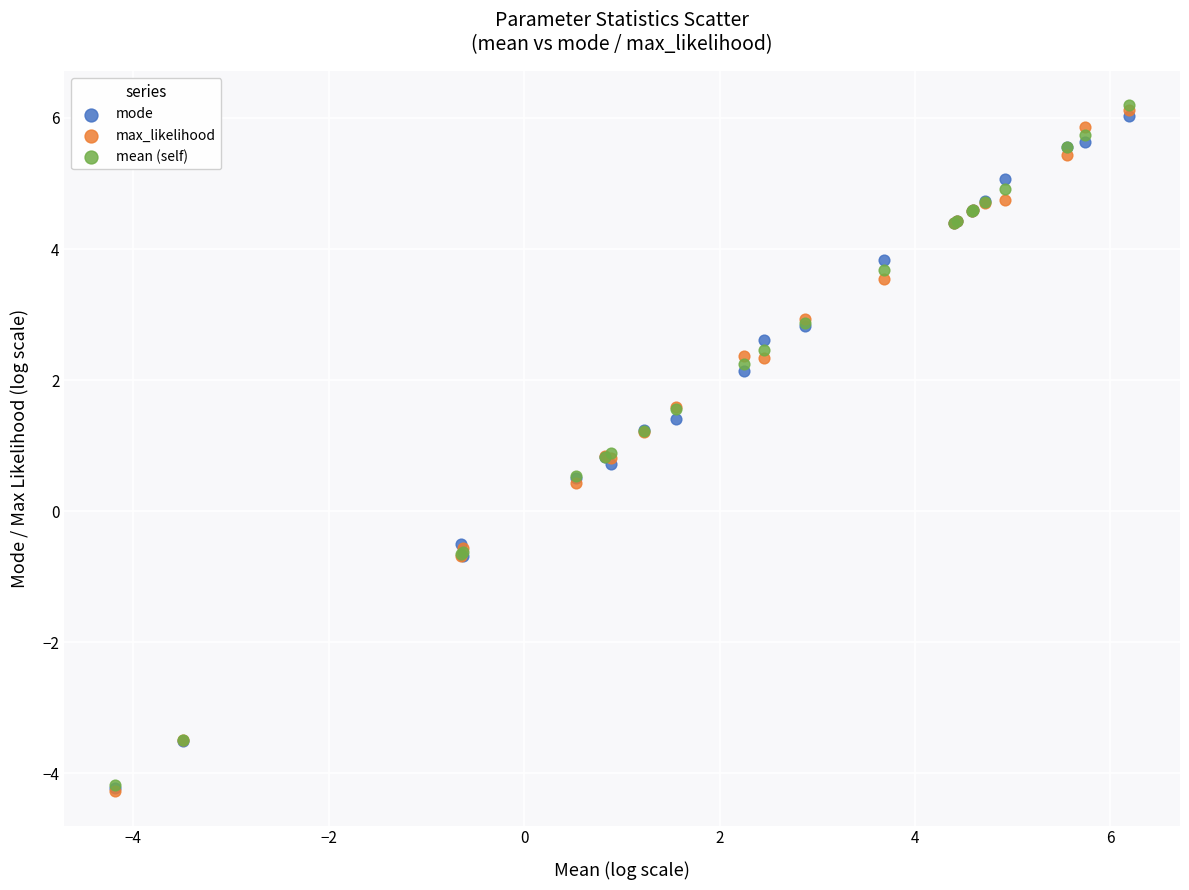

What are all the series names shown in the legend?

mode, max_likelihood, mean (self)